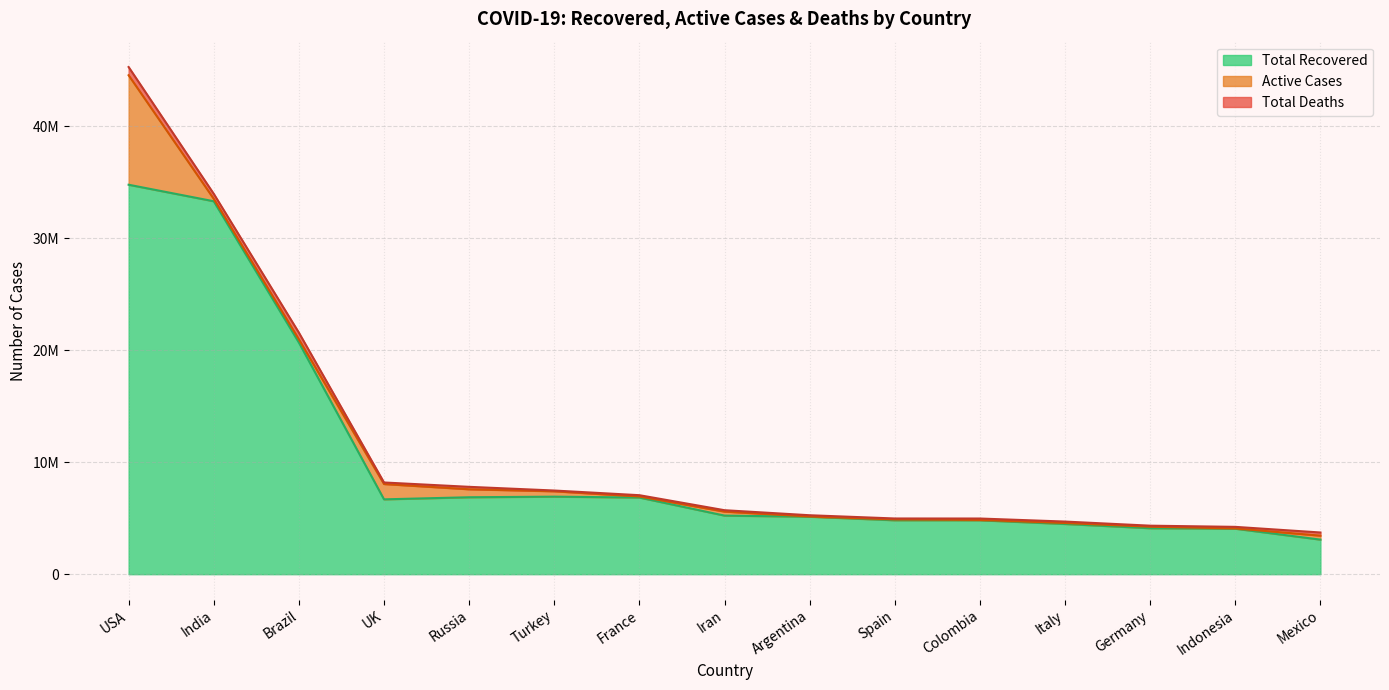

At how many categories does at least one series exceed 13611616?

3